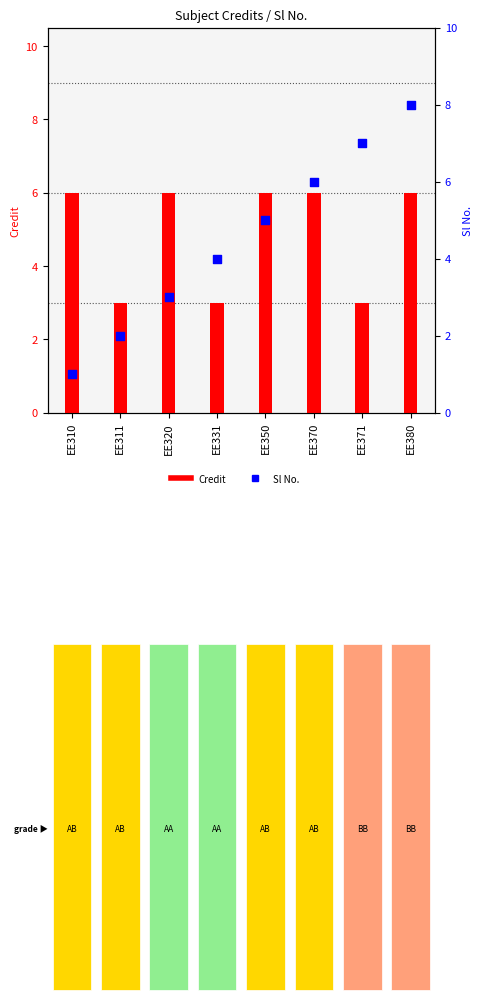

Which series has the largest total across all categories?

Credit